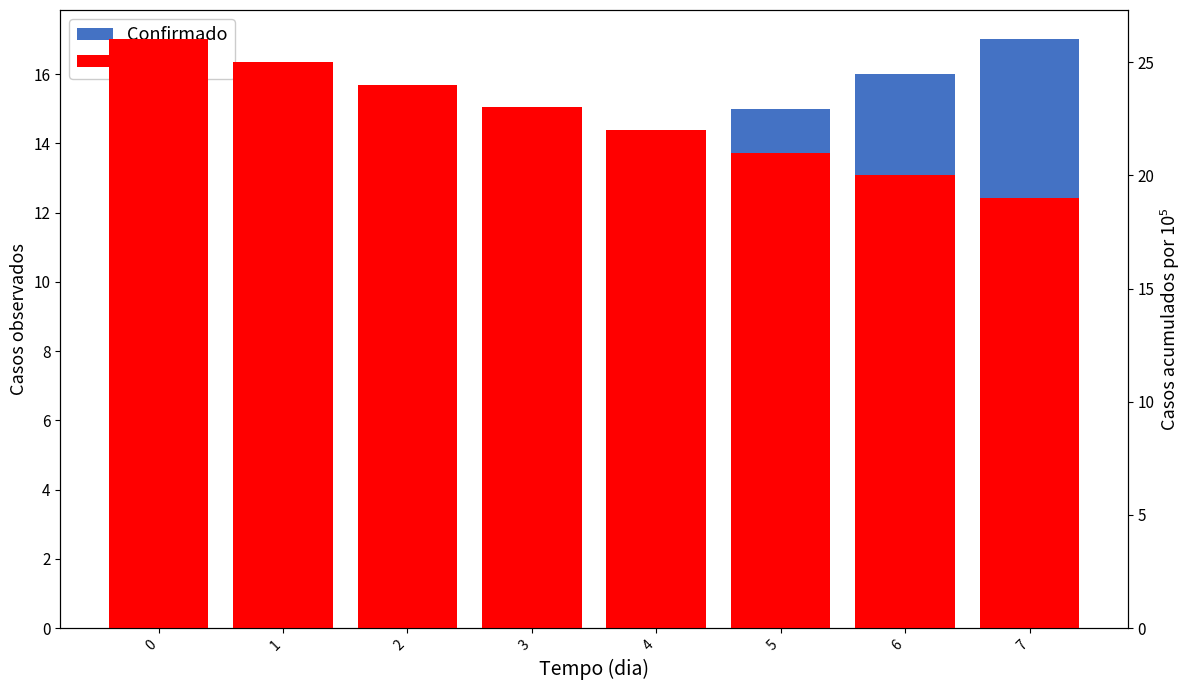

Are the bars grouped side by side (vs. stacked)?

Yes